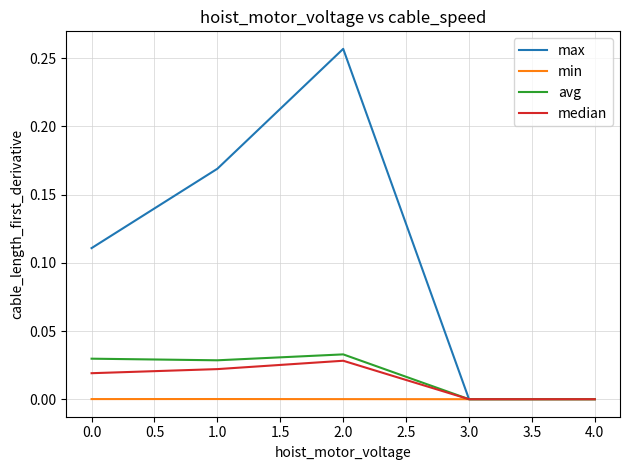

What position from the left is 4.0?

5